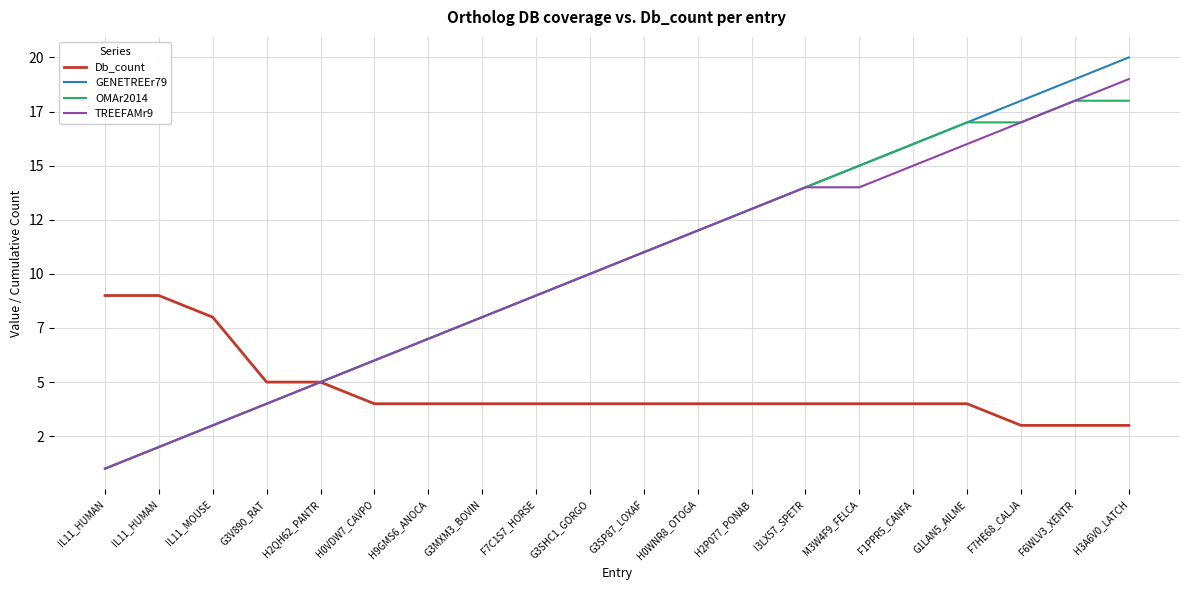

What is the label of the 17th point from the right?

G3V890_RAT